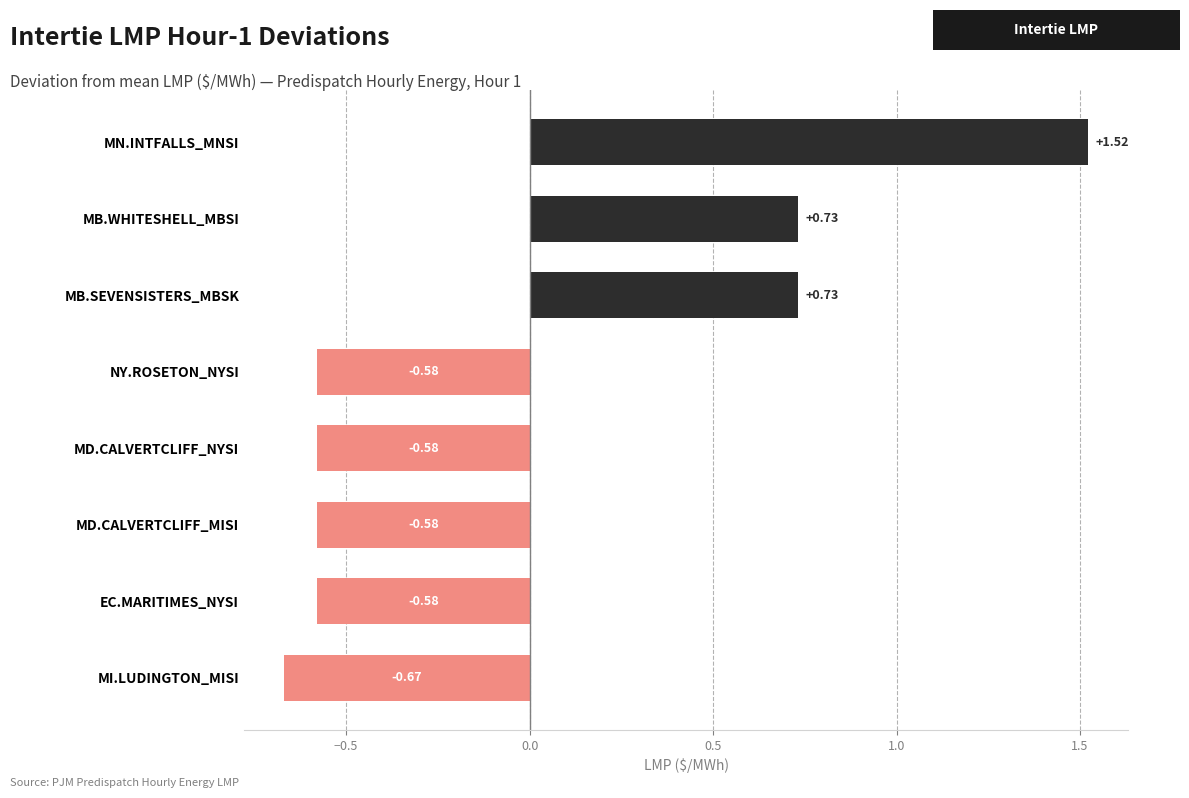

At which category does the chart reach its minimum across all series?

MI.LUDINGTON_MISI